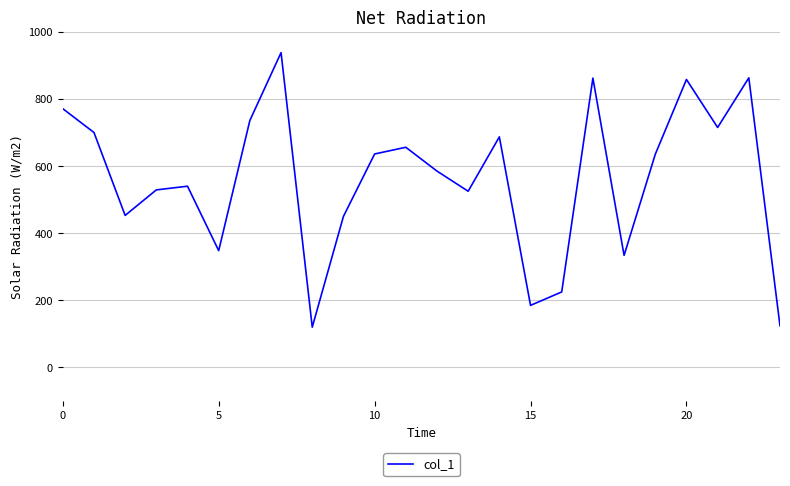

What is the difference between the maximum and minimum values?

818